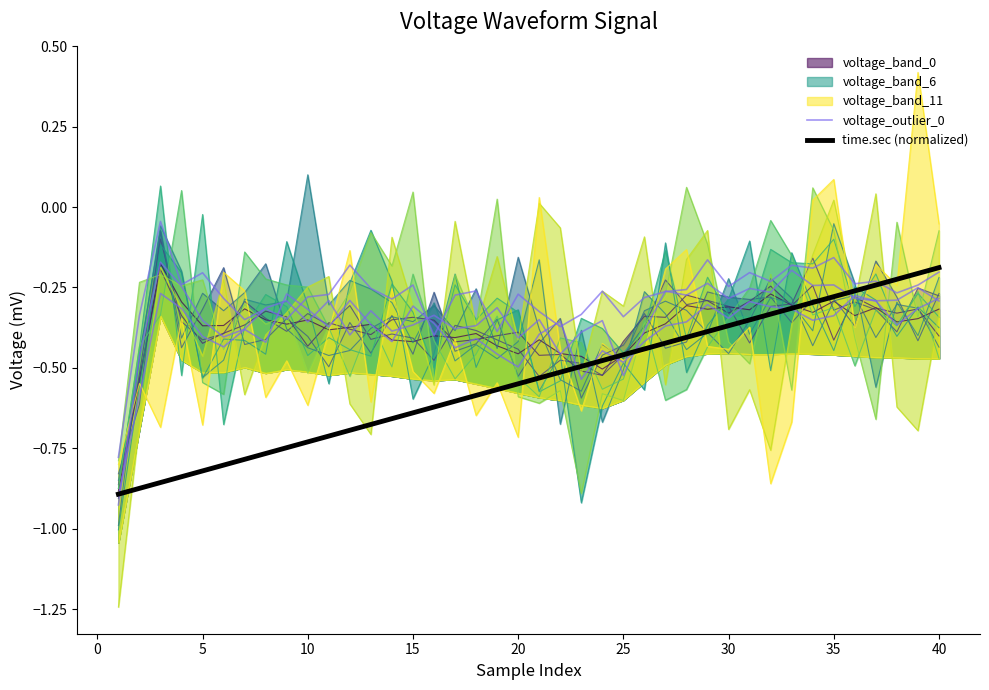

What is the highest value of the time.sec (normalized) series?

-0.2